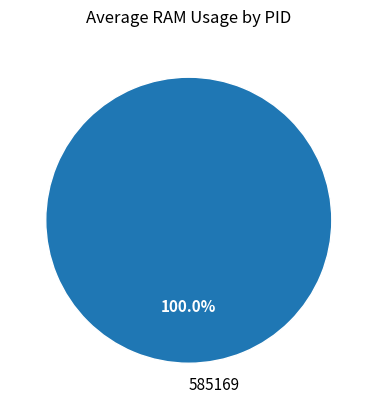

Is there any slice that represents more than half of the pie?

Yes